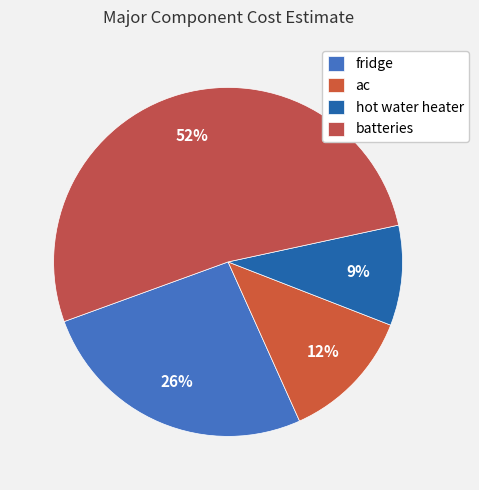

Which category has the biggest portion of the pie?

batteries